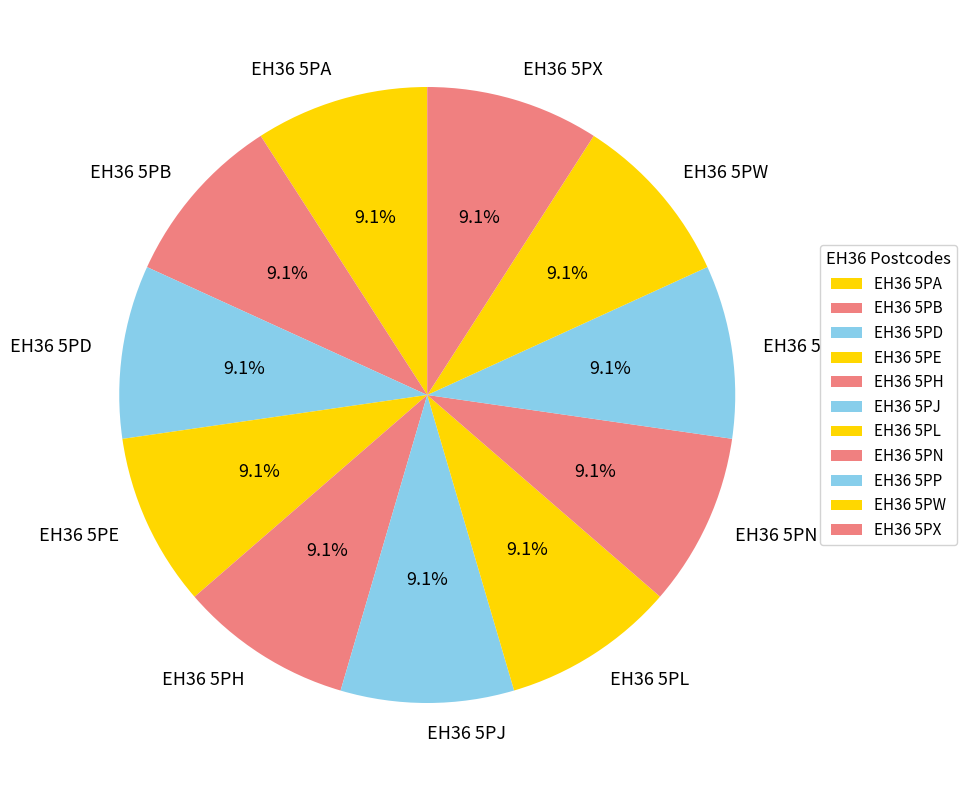

Combined, what portion of the pie is EH36 5PD and EH36 5PP?

18.2%